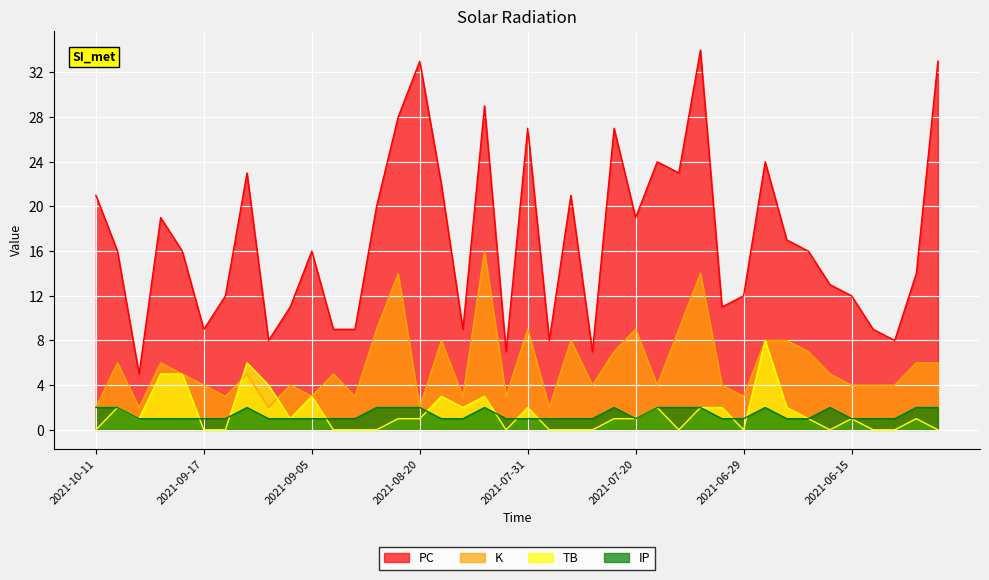

Which category has the highest value in the IP series?

2021-10-11